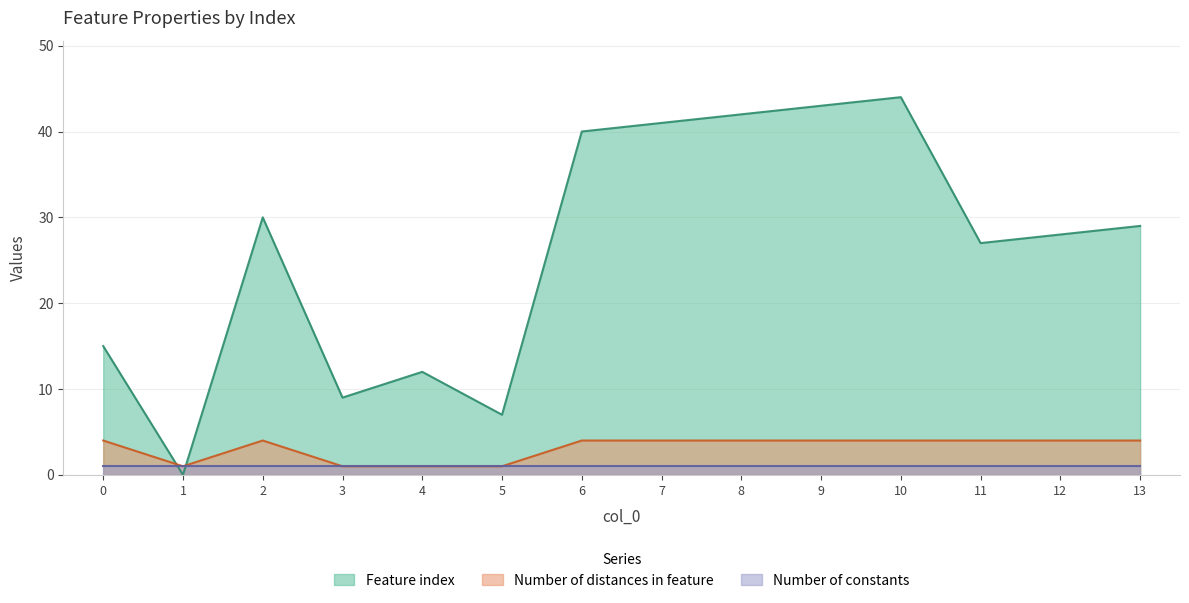

How many Number of distances in feature values are between 1 and 4?

14